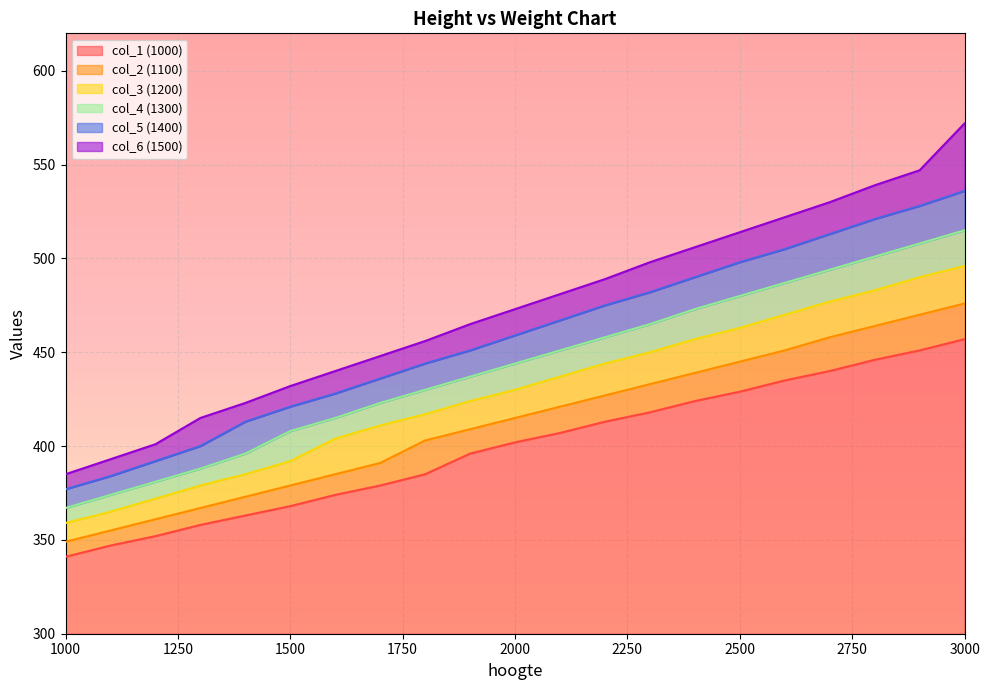

What is the value of the col_4 (1300) point at the 1st from the left?

367